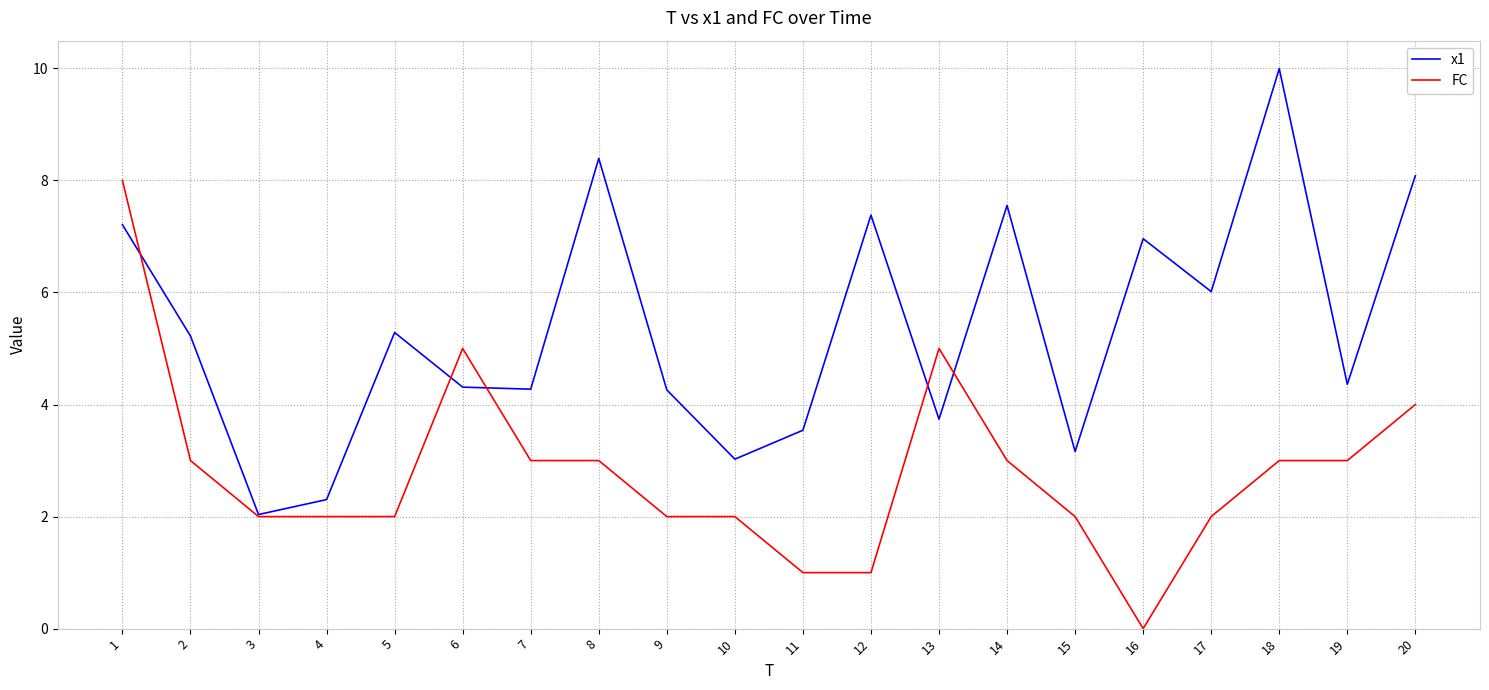

Which series changed the most between 2 and 16?

FC